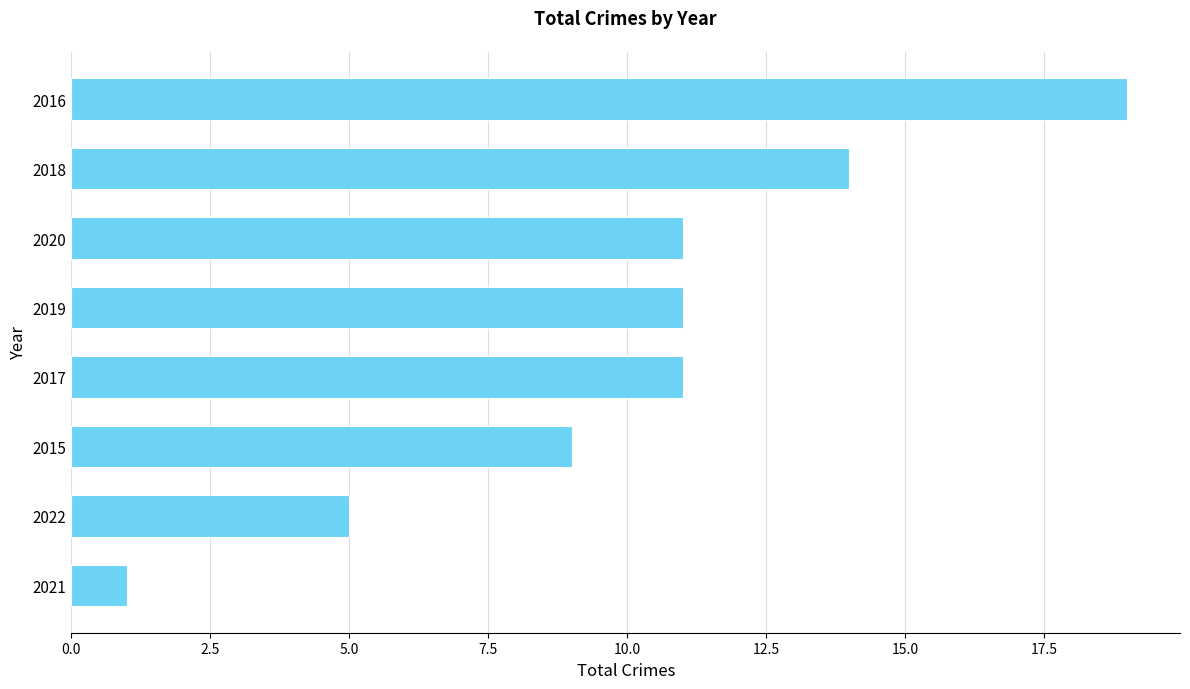

Reading bottom to top, what are all the values shown in this chart?

1	5	9	11	11	11	14	19